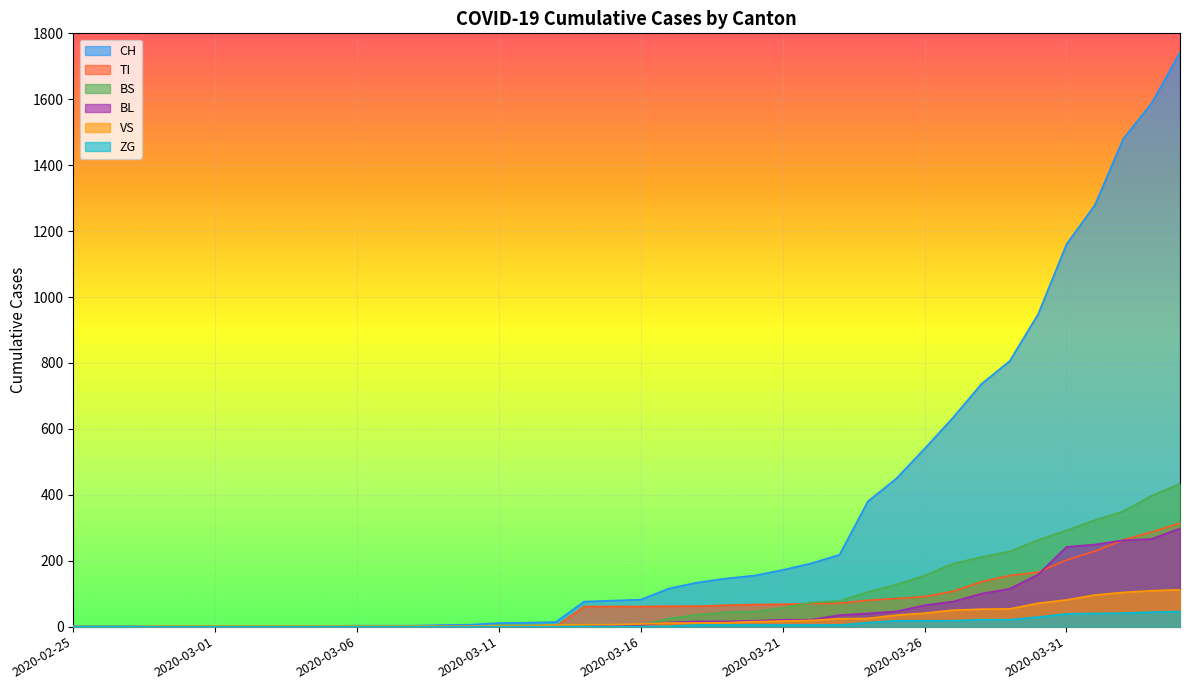

What is the label of the 24th point from the left?

2020-03-19